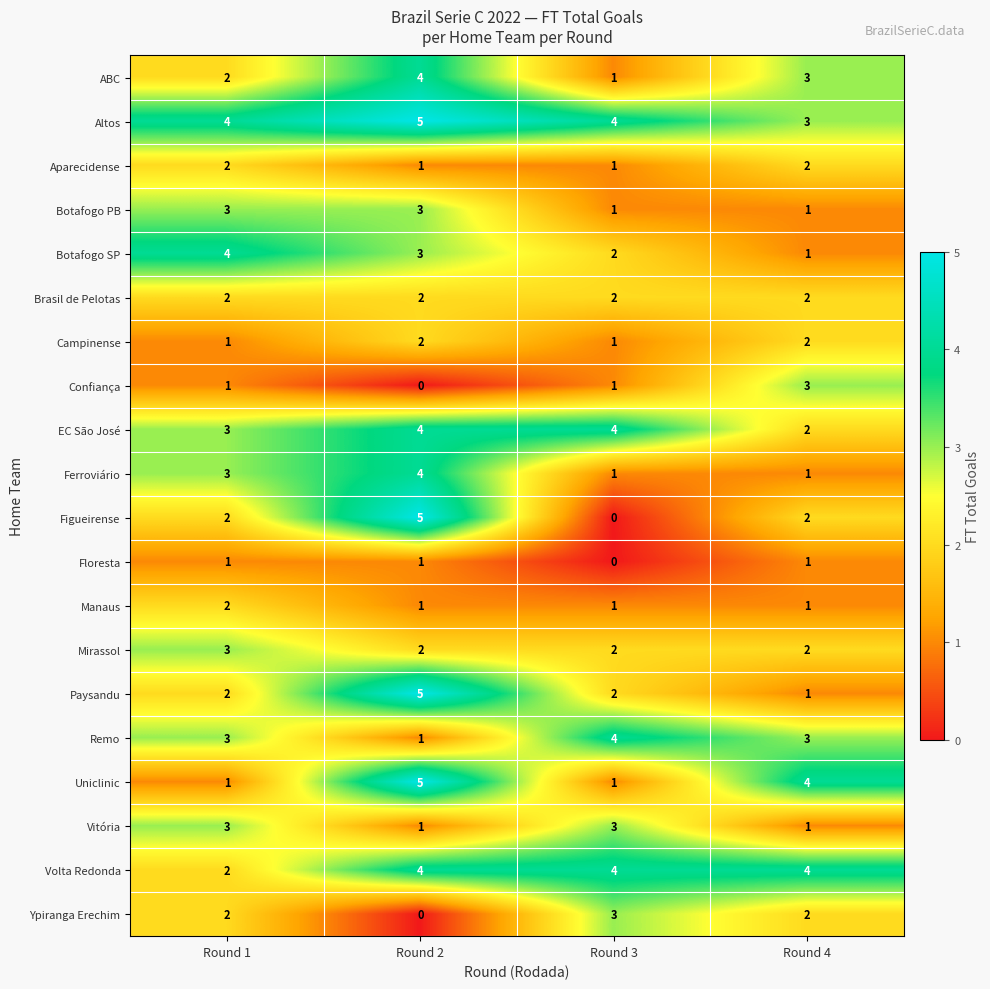

The Campinense series shows 1 at Round 2. True or false?

False